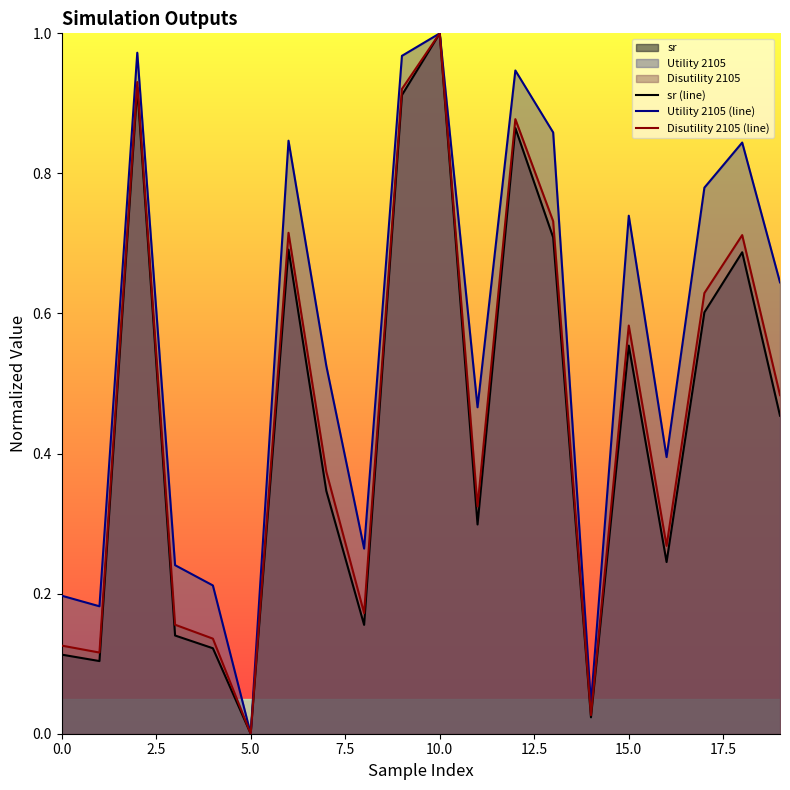

Is it true that sr (line) equals 0.1 at 15.0?

False